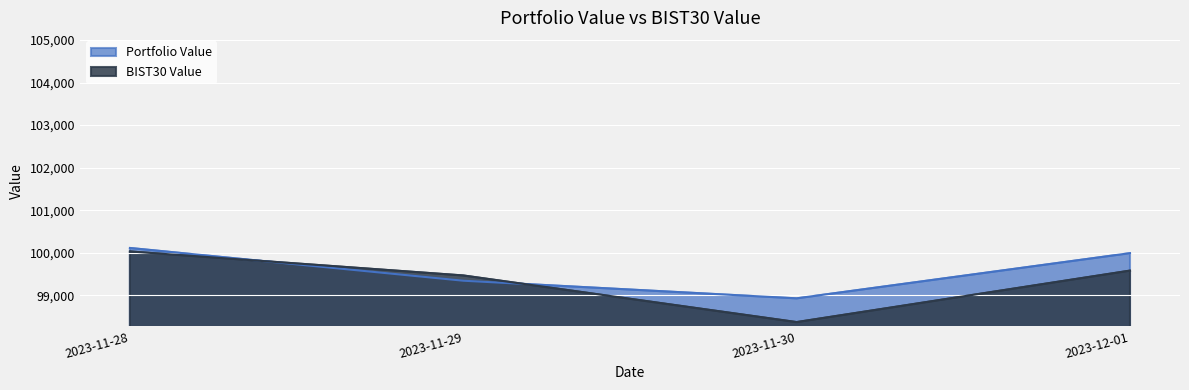

What is the difference between the Portfolio Value values at 2023-11-29 and 2023-11-28?

770.0